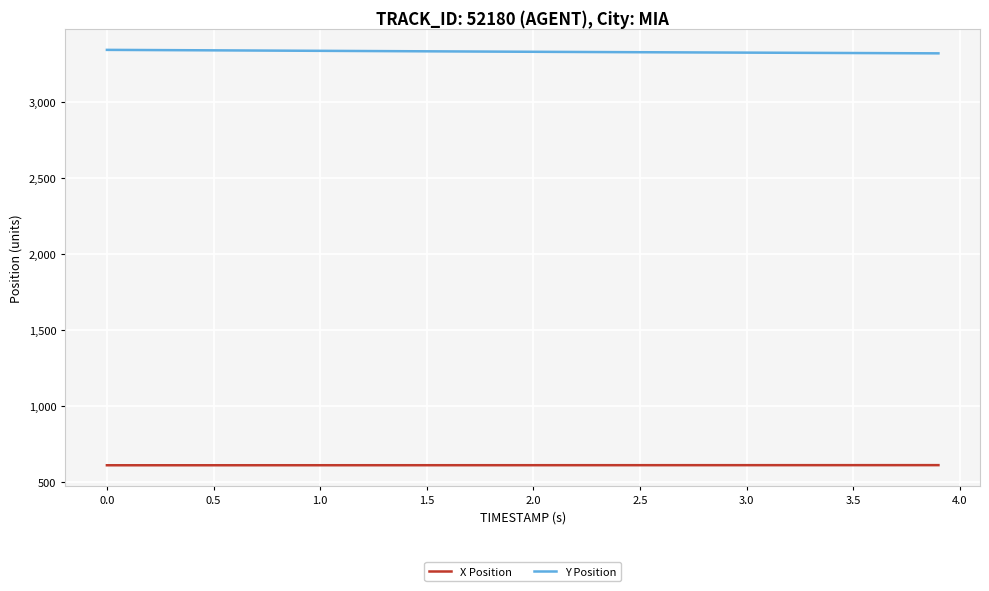

True or false: X Position and Y Position cross at least once.

False